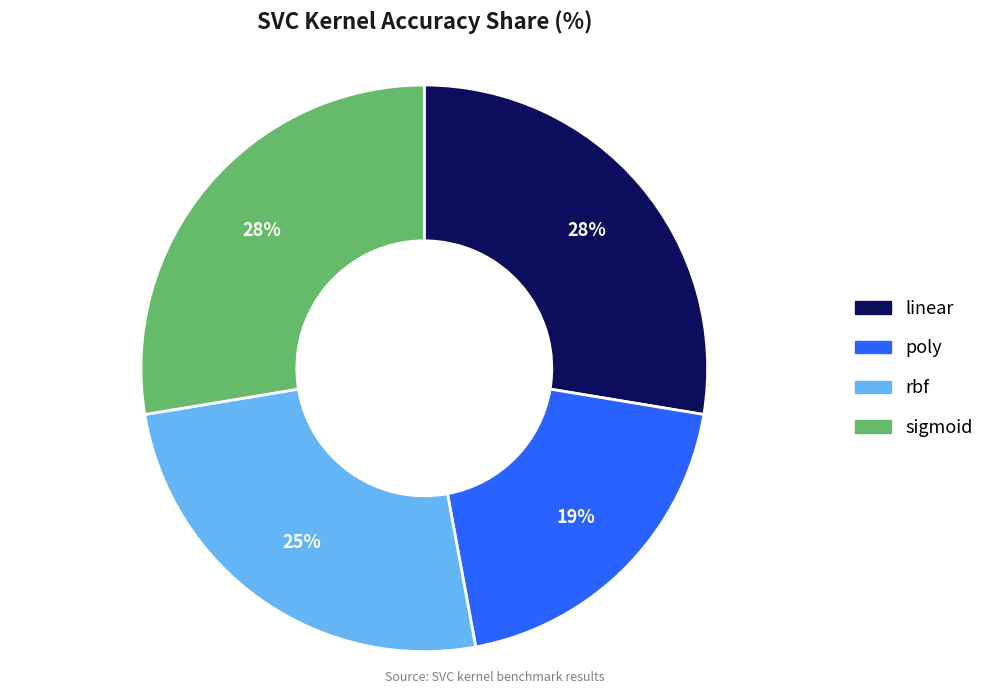

Is it true that poly is 19% of the pie?

True